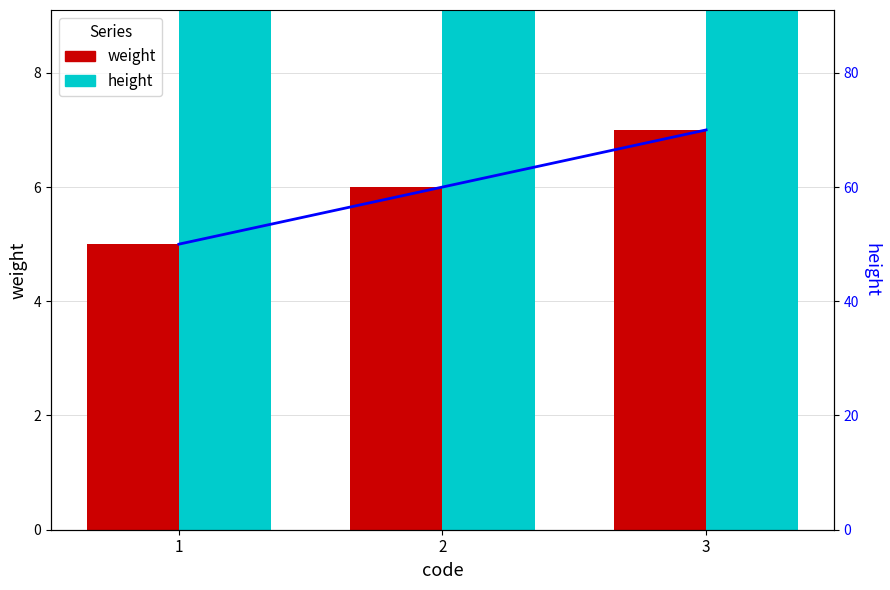

Between 1 and 2, which series saw the biggest shift?

height